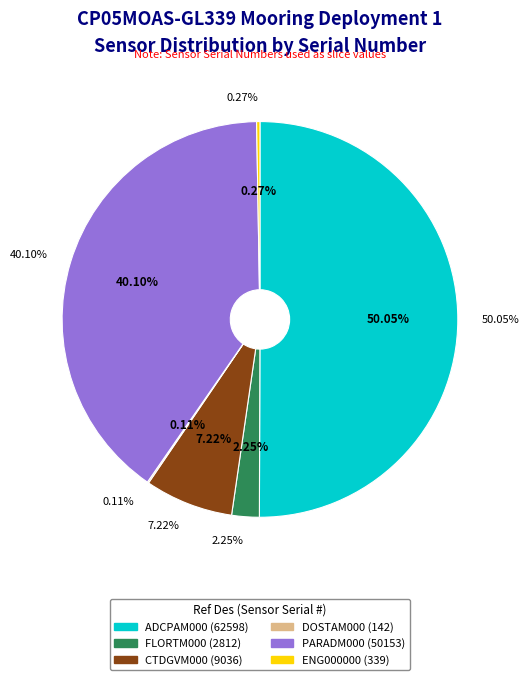

How many segments does this pie chart have?

6